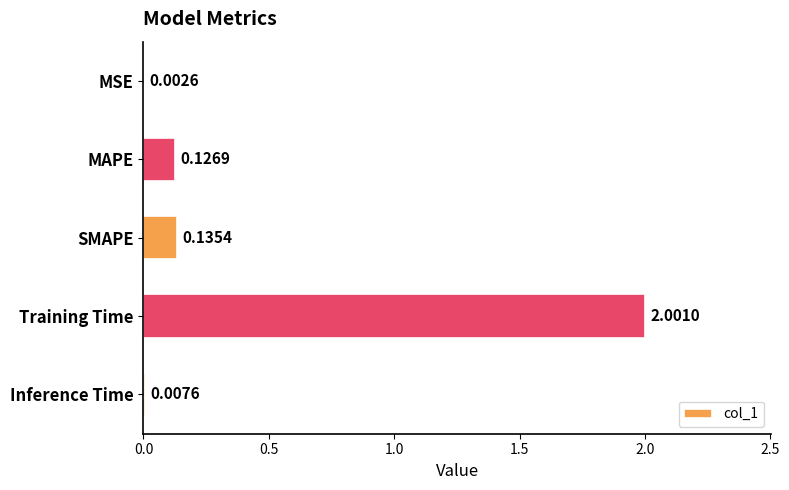

What is the sum of the values at SMAPE and MAPE?

0.3